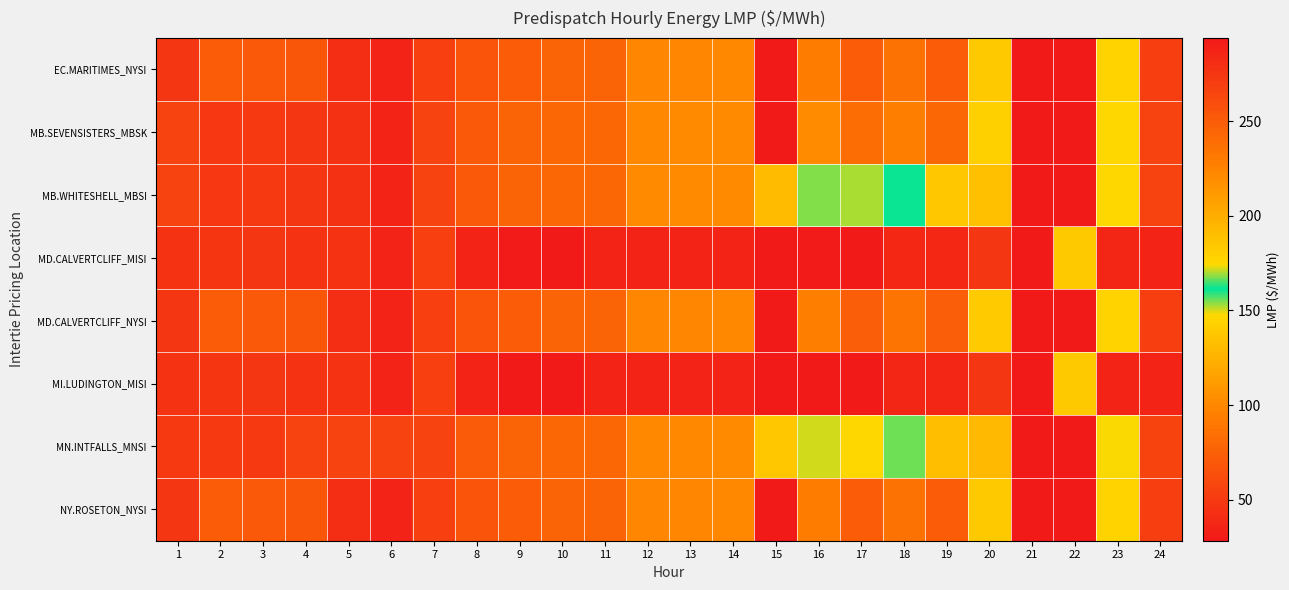

Reading left to right, what are all the values shown in this chart?

EC.MARITIMES_NYSI: 1=47.3	2=72.2	3=70.5	4=68.5	5=42.7	6=35.5	7=53.6	8=66.9	9=72.3	10=77.3	11=78.1	12=99.0	13=99.3	14=100.3	15=424.1	16=228.7	17=250.0	18=235.5	19=250.0	20=183.5	21=-100.0	22=361.6	23=177.5	24=53.0
MB.SEVENSISTERS_MBSK: 1=56.0	2=48.7	3=49.2	4=47.1	5=44.7	6=36.7	7=55.5	8=70.7	9=76.1	10=79.6	11=80.0	12=101.0	13=101.2	14=101.3	15=415.0	16=219.4	17=238.4	18=228.3	19=243.0	20=178.9	21=-100.0	22=353.1	23=174.8	24=55.4
MB.WHITESHELL_MBSI: 1=56.1	2=48.7	3=49.2	4=47.2	5=44.7	6=36.7	7=55.5	8=70.7	9=76.2	10=79.6	11=80.0	12=101.0	13=101.2	14=101.3	15=191.7	16=154.7	17=152.6	18=160.3	19=137.4	20=133.2	21=-100.0	22=352.1	23=174.8	24=55.5
MD.CALVERTCLIFF_MISI: 1=45.2	2=46.7	3=47.4	4=45.1	5=45.0	6=35.6	7=53.6	8=36.0	9=29.5	10=29.4	11=36.6	12=36.5	13=35.8	14=35.8	15=29.2	16=29.5	17=29.0	18=37.8	19=38.2	20=48.0	21=-100.0	22=183.9	23=37.1	24=36.4
MD.CALVERTCLIFF_NYSI: 1=47.3	2=72.2	3=70.6	4=68.6	5=42.9	6=35.6	7=53.6	8=66.8	9=72.3	10=77.3	11=78.1	12=98.9	13=99.3	14=100.2	15=422.5	16=227.7	17=249.1	18=234.8	19=249.3	20=182.9	21=-100.0	22=360.8	23=177.0	24=52.9
MI.LUDINGTON_MISI: 1=45.0	2=46.6	3=47.3	4=45.1	5=45.0	6=35.5	7=53.5	8=35.7	9=29.3	10=29.1	11=36.3	12=36.2	13=35.5	14=35.5	15=27.2	16=28.6	17=28.1	18=36.9	19=37.2	20=47.7	21=-100.0	22=183.1	23=36.6	24=36.2
MN.INTFALLS_MNSI: 1=50.0	2=50.0	3=50.1	4=55.7	5=55.7	6=55.8	7=55.7	8=71.8	9=76.8	10=80.0	11=80.2	12=100.6	13=100.7	14=101.0	15=184.4	16=149.8	17=146.7	18=155.3	19=133.0	20=129.8	21=-100.0	22=347.8	23=174.5	24=56.5
NY.ROSETON_NYSI: 1=47.3	2=72.2	3=70.5	4=68.5	5=42.7	6=35.5	7=53.6	8=66.9	9=72.3	10=77.3	11=78.1	12=99.0	13=99.3	14=100.3	15=424.1	16=228.7	17=250.0	18=235.5	19=250.0	20=183.5	21=-100.0	22=361.6	23=177.5	24=53.0